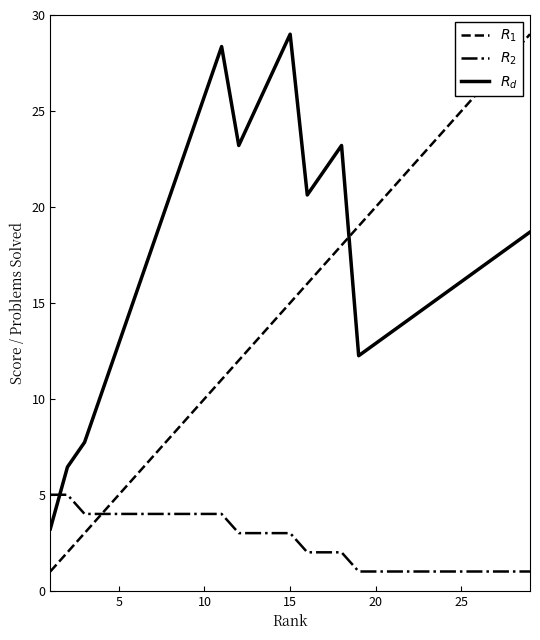

How many values in the $R_2$ series are below 3?

14